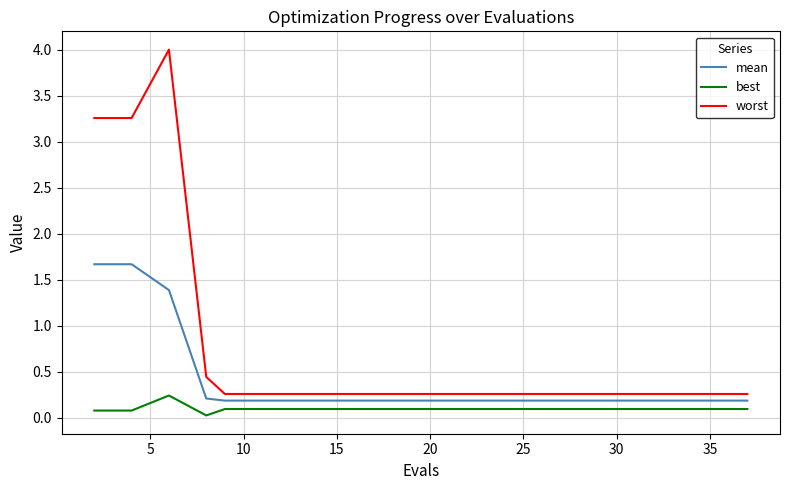

Rank the series by their average value, from highest to lowest.

worst, mean, best